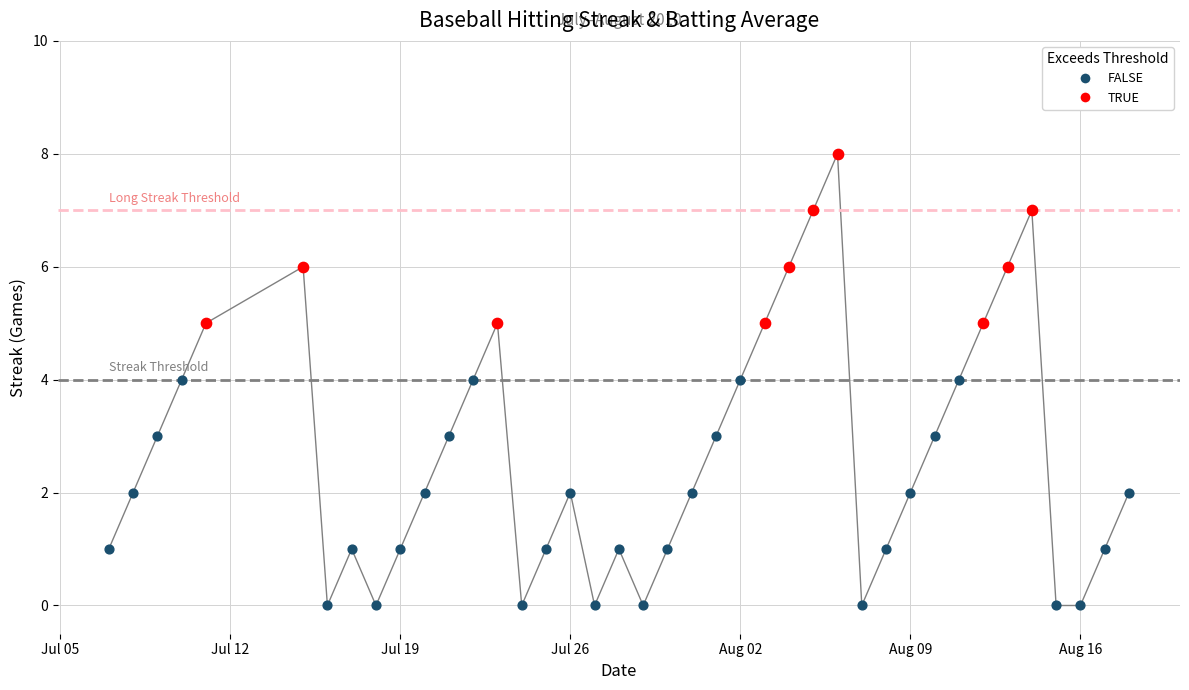

Which series contains the lowest Y value?

FALSE